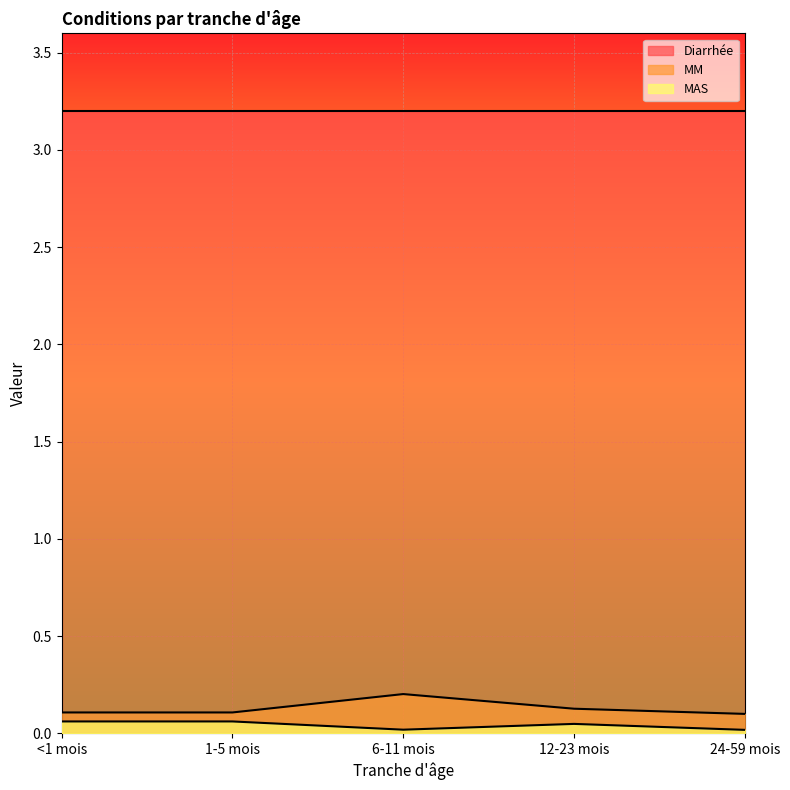

True or false: Diarrhée has a value of 5.8 at <1 mois.

False